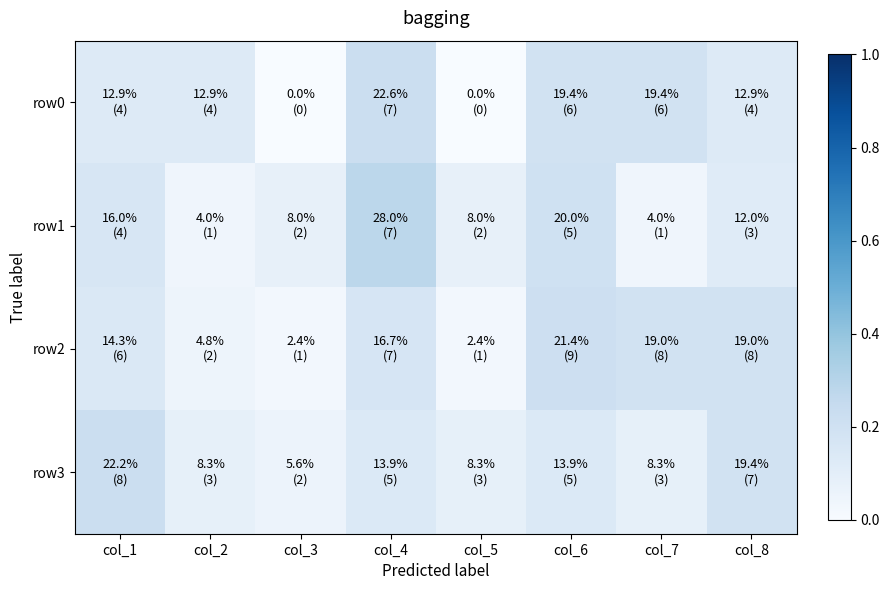

Reading right to left, transcribe all the data shown in this chart.

row0: col_8=0.1	col_7=0.2	col_6=0.2	col_5=0.0	col_4=0.2	col_3=0.0	col_2=0.1	col_1=0.1
row1: col_8=0.1	col_7=0.0	col_6=0.2	col_5=0.1	col_4=0.3	col_3=0.1	col_2=0.0	col_1=0.2
row2: col_8=0.2	col_7=0.2	col_6=0.2	col_5=0.0	col_4=0.2	col_3=0.0	col_2=0.0	col_1=0.1
row3: col_8=0.2	col_7=0.1	col_6=0.1	col_5=0.1	col_4=0.1	col_3=0.1	col_2=0.1	col_1=0.2